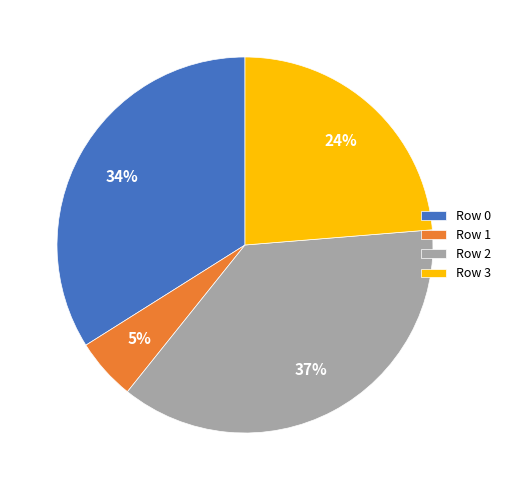

Is it true that Row 3 is 24% of the pie?

True